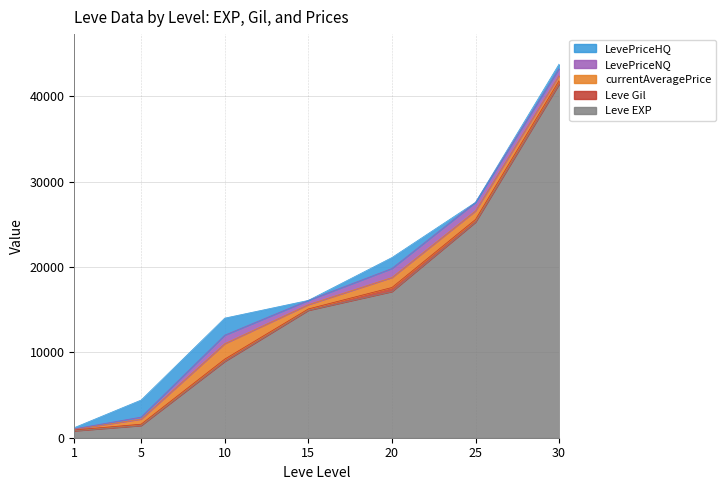

The LevePriceHQ series shows 480 at 20. True or false?

False